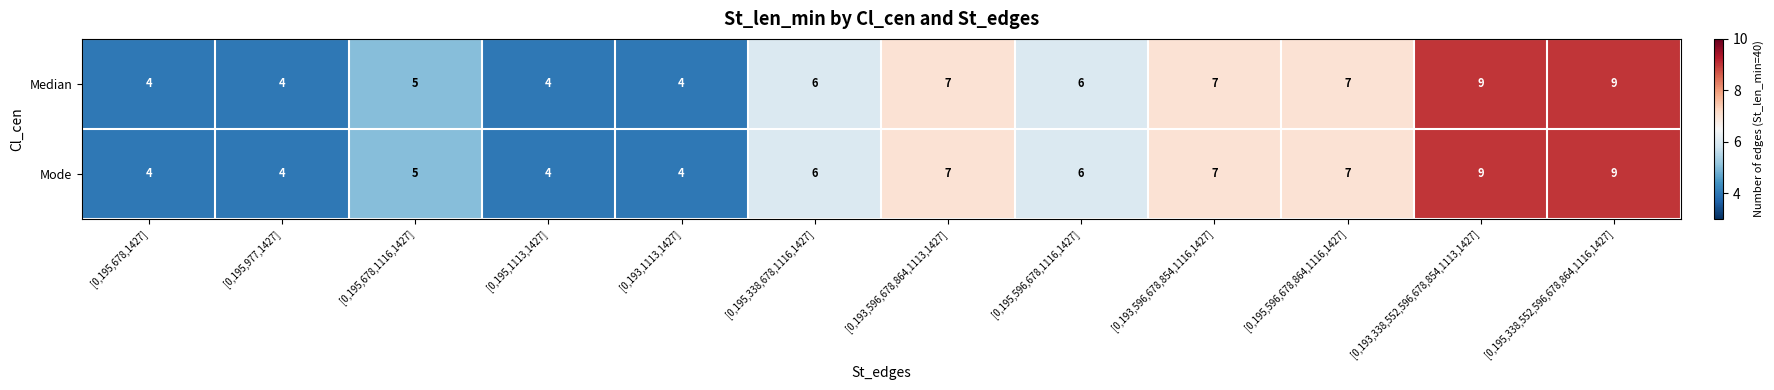

Count the Mode values in the range 4 to 7.

10